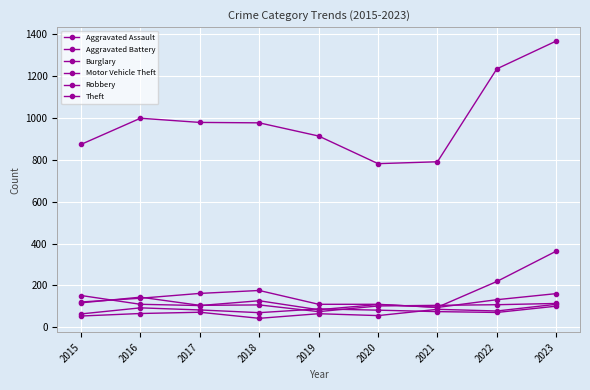

Is this an area chart (filled region under the line)?

No